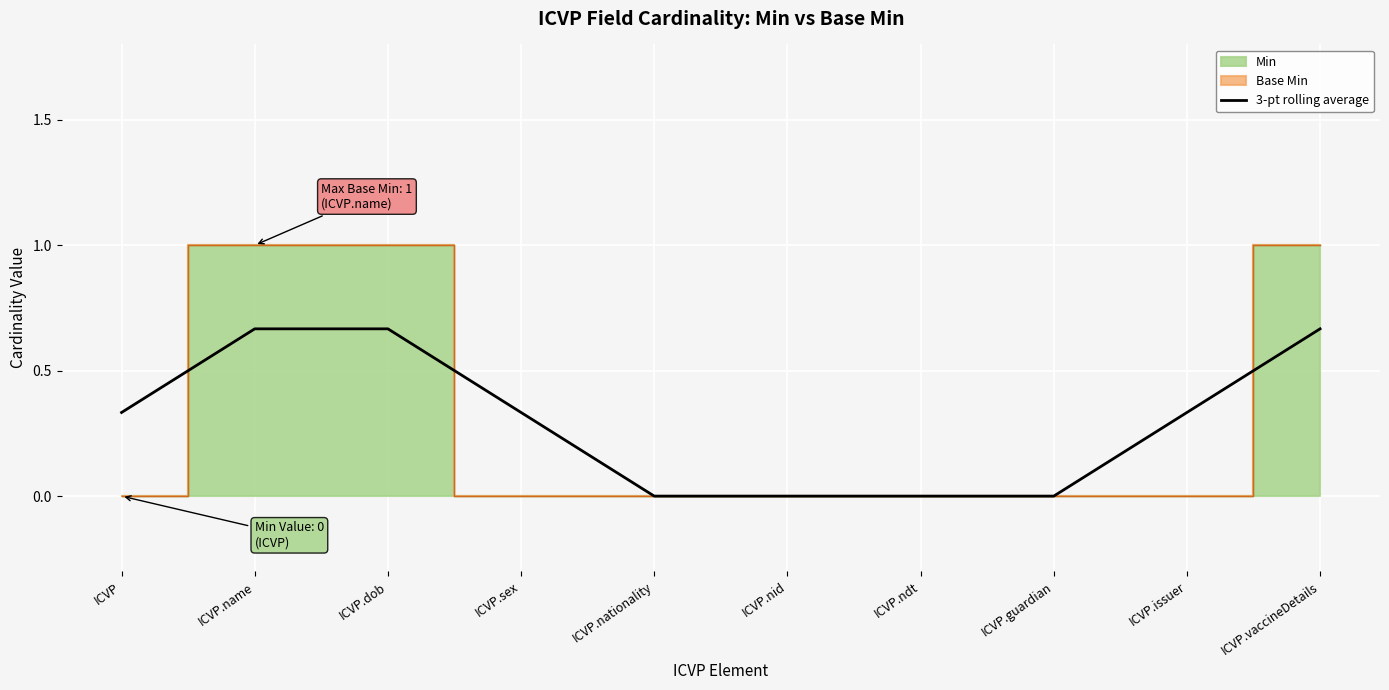

At which label is the value closest to 0?

ICVP.nationality